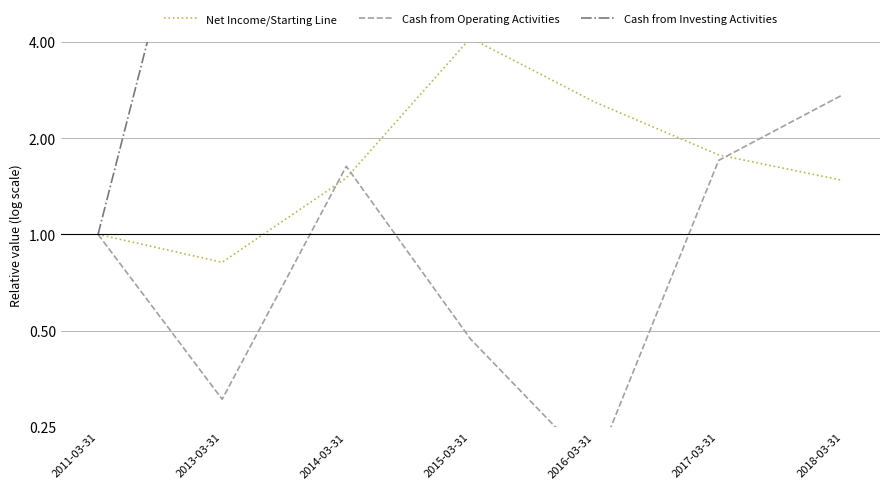

What is the difference between the highest and lowest values at 2018-03-31?

66.7